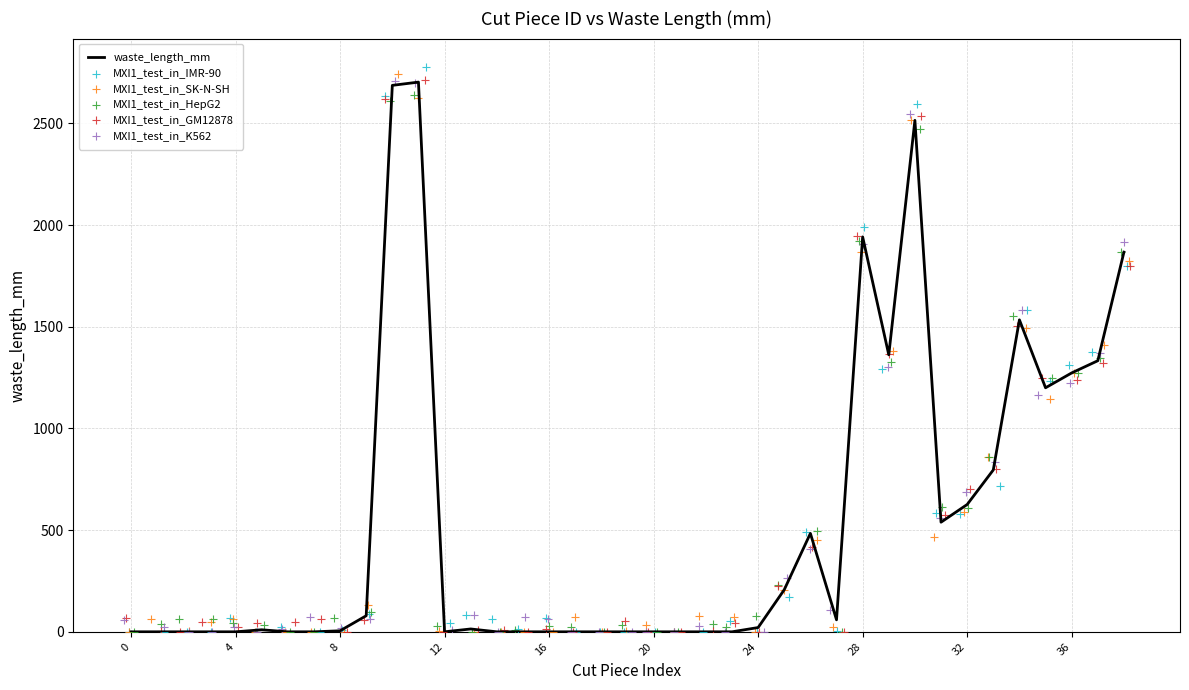

What are all the series names shown in the legend?

waste_length_mm, MXI1_test_in_IMR-90, MXI1_test_in_SK-N-SH, MXI1_test_in_HepG2, MXI1_test_in_GM12878, MXI1_test_in_K562